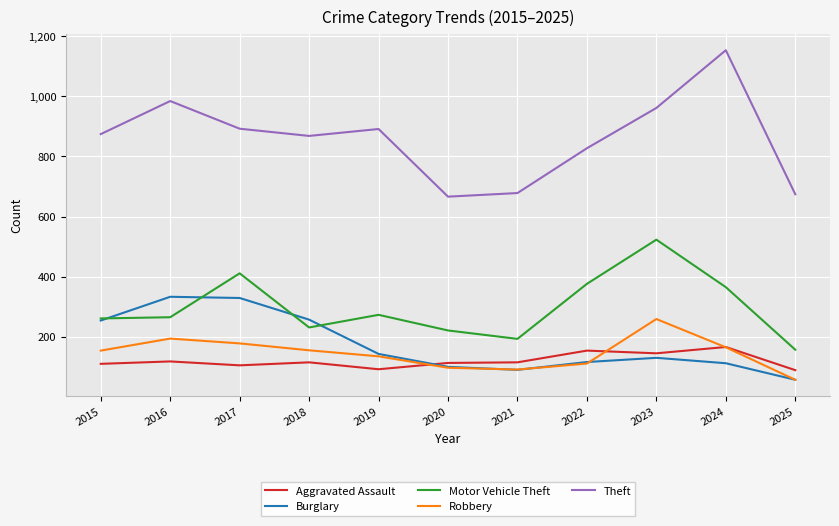

What is the average value of the Robbery series?

145